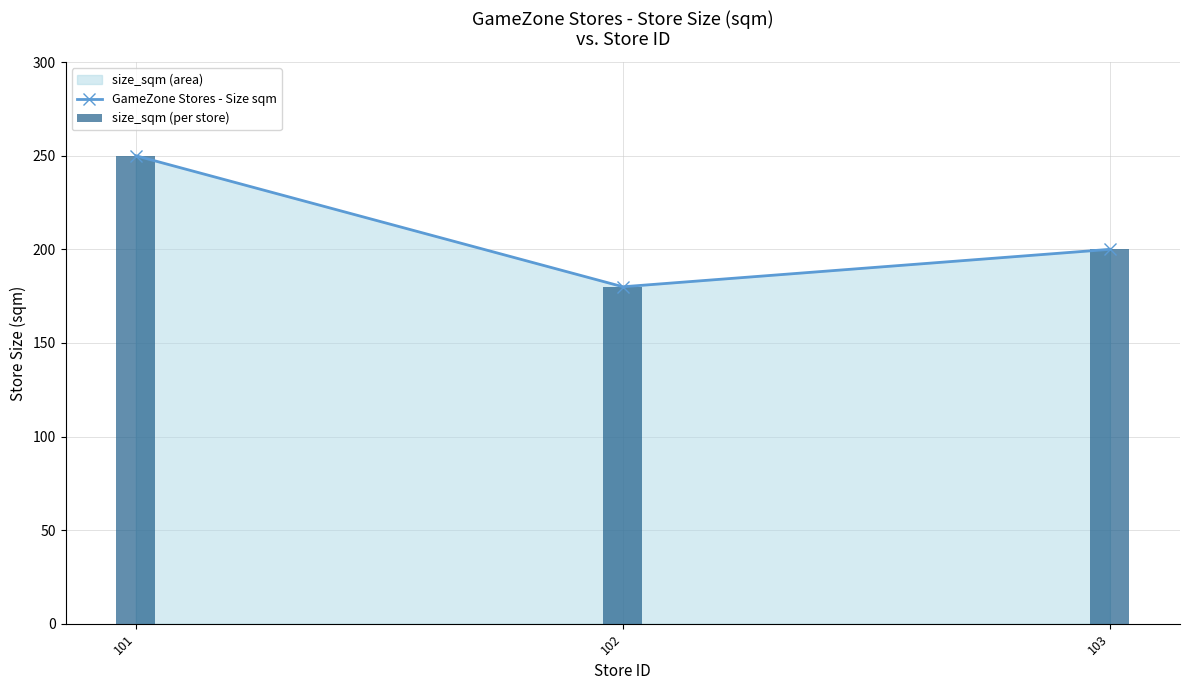

List the labels in order of GameZone Stores - Size sqm value, largest first.

101, 103, 102